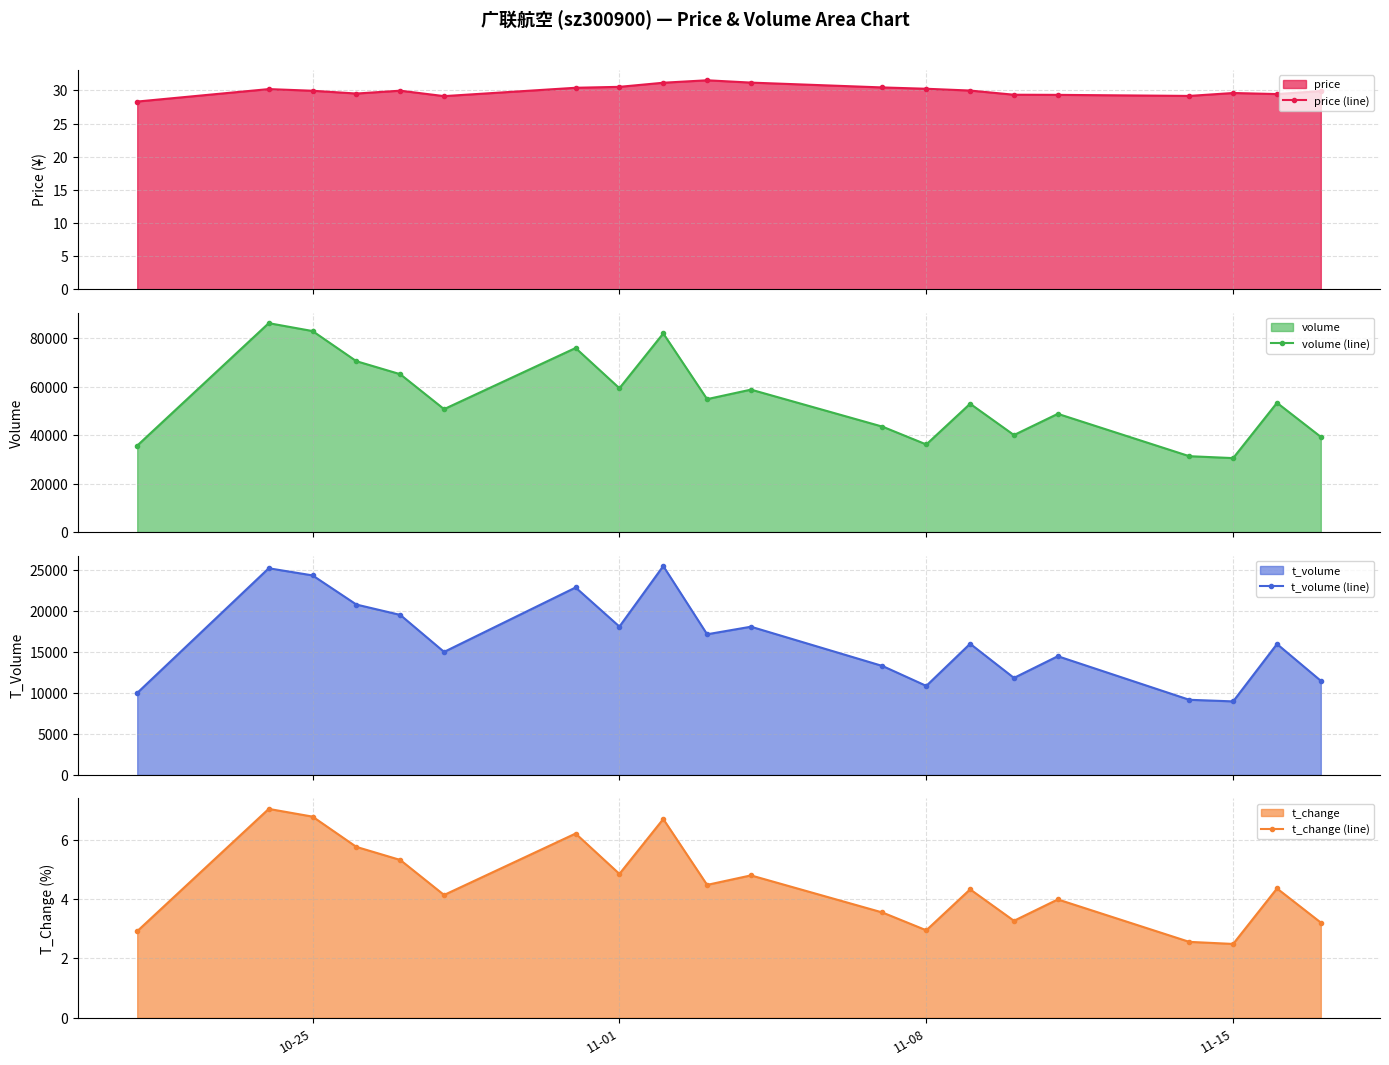

What is the minimum value for t_change (line)?

2.5